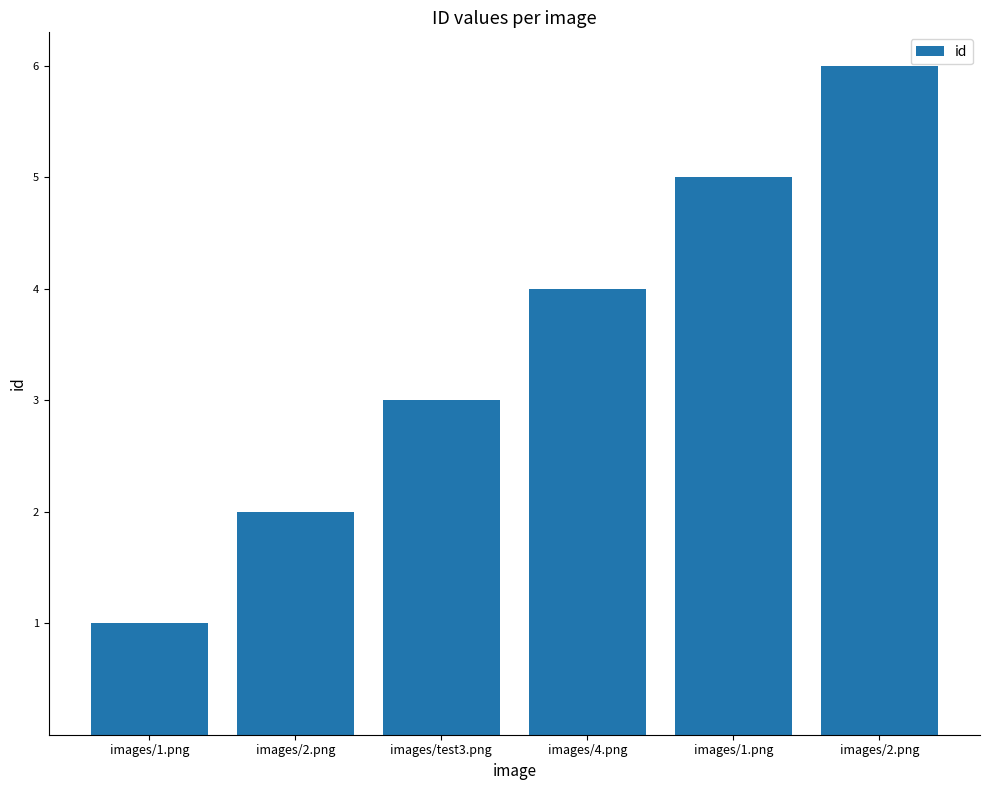

At which label does the data first exceed 4?

images/1.png